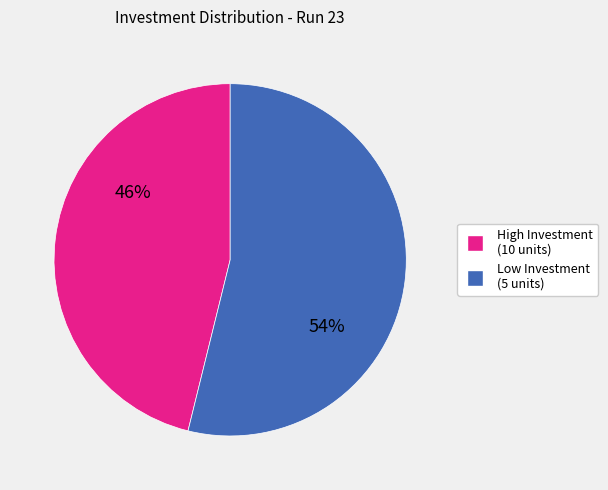

How many segments does this pie chart have?

2